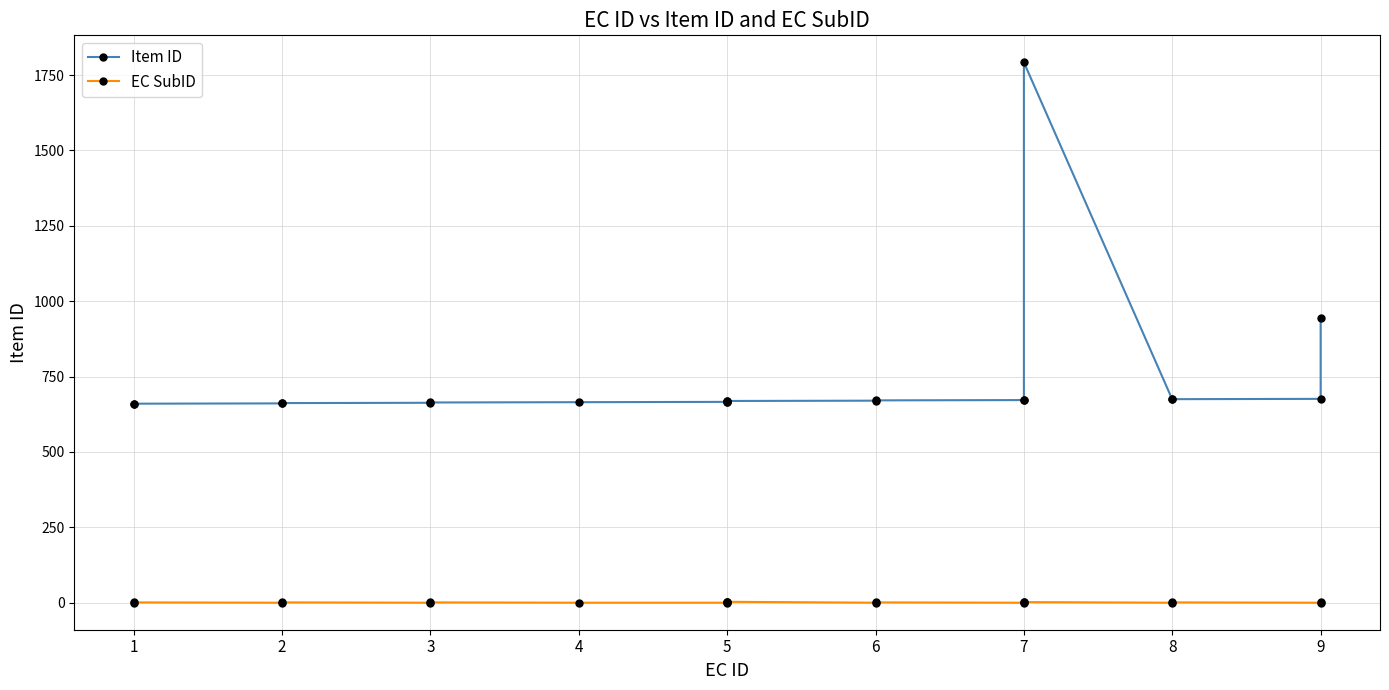

Which series has the widest spread of values?

Item ID